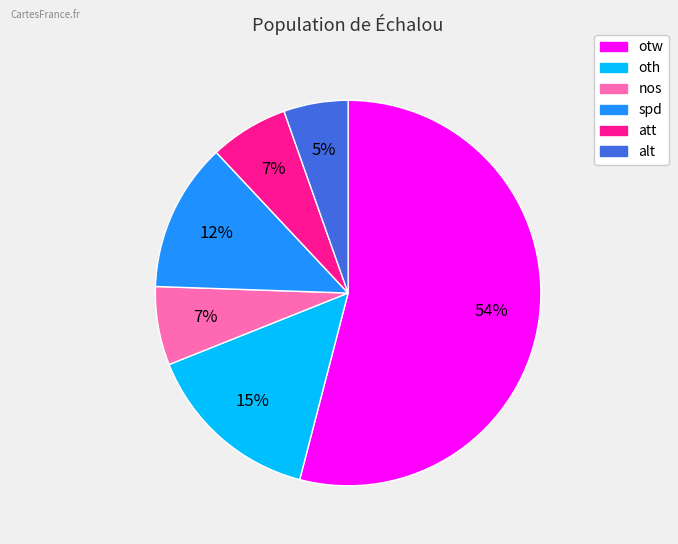

To the nearest percent, what is the average slice percentage?

17%